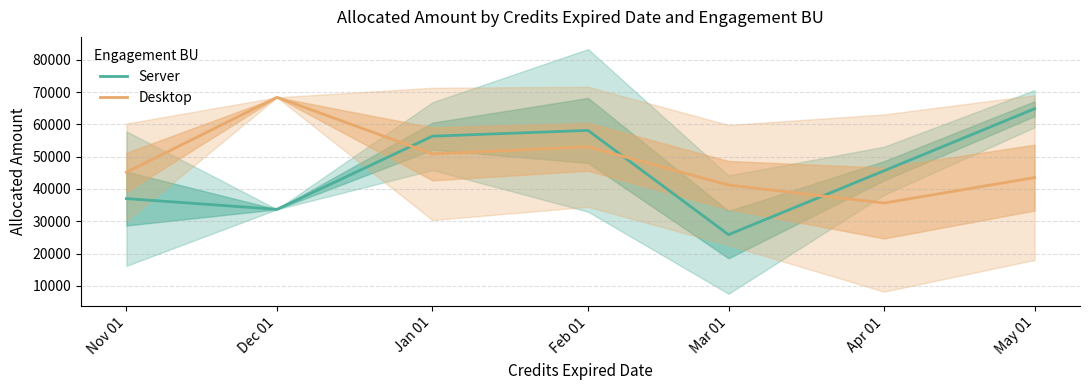

Where is Desktop nearest to the value 52025?

Feb 01